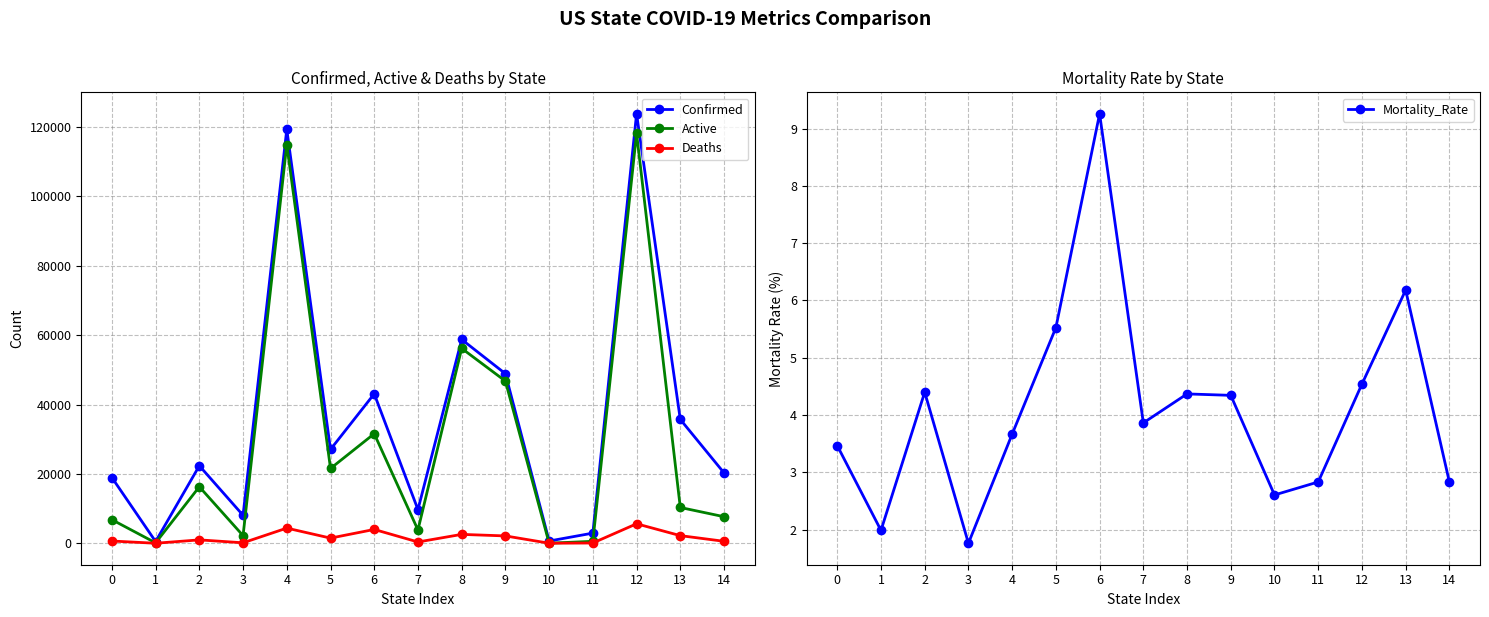

Reading left to right, list all the values displayed in this chart.

Confirmed: 0=18954.0	1=504.0	2=22356.0	3=8067.0	4=119348.0	5=27060.0	6=43091.0	7=9712.0	8=58764.0	9=48894.0	10=653.0	11=2933.0	12=123830.0	13=35712.0	14=20300.0
Active: 0=6803.0	1=121.0	2=16297.0	3=2208.0	4=114974.0	5=21569.0	6=31591.0	7=3844.0	8=56198.0	9=46771.0	10=27.0	11=568.0	12=118209.0	13=10323.0	14=7662.0
Deaths: 0=653.0	1=10.0	2=983.0	3=142.0	4=4374.0	5=1494.0	6=3989.0	7=375.0	8=2566.0	9=2123.0	10=17.0	11=83.0	12=5621.0	13=2207.0	14=574.0
Mortality_Rate: 0=3.5	1=2.0	2=4.4	3=1.8	4=3.7	5=5.5	6=9.3	7=3.9	8=4.4	9=4.3	10=2.6	11=2.8	12=4.5	13=6.2	14=2.8